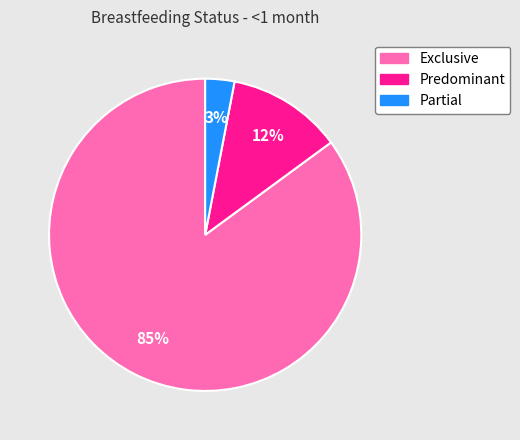

To the nearest percent, what is the difference between the largest and smallest slice percentages?

82%